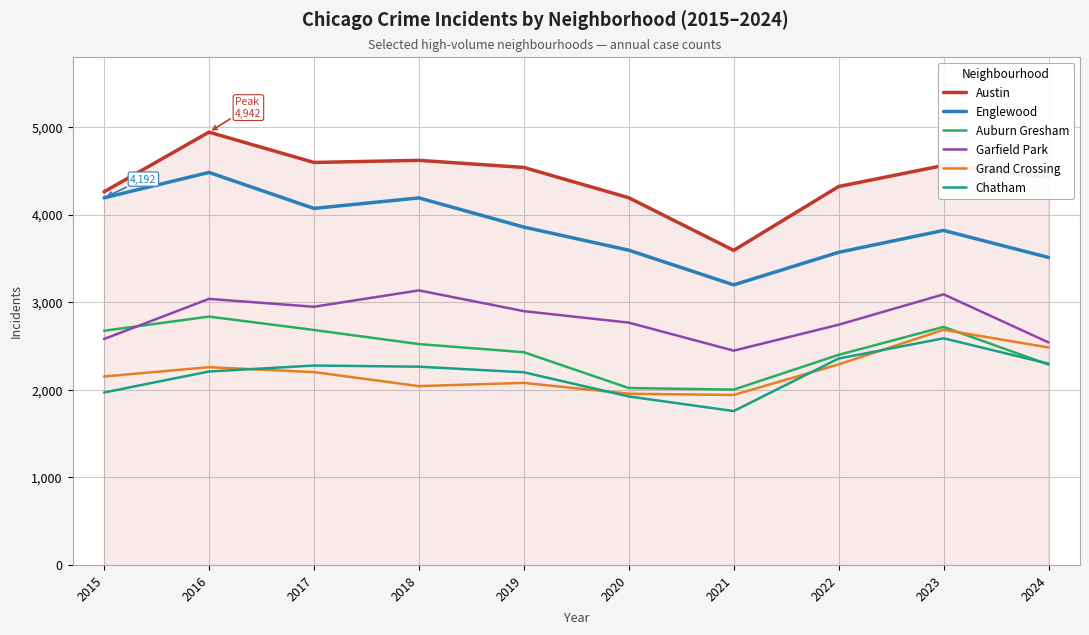

Is the value of Grand Crossing at 2016 greater than the value of Auburn Gresham at 2017?

No